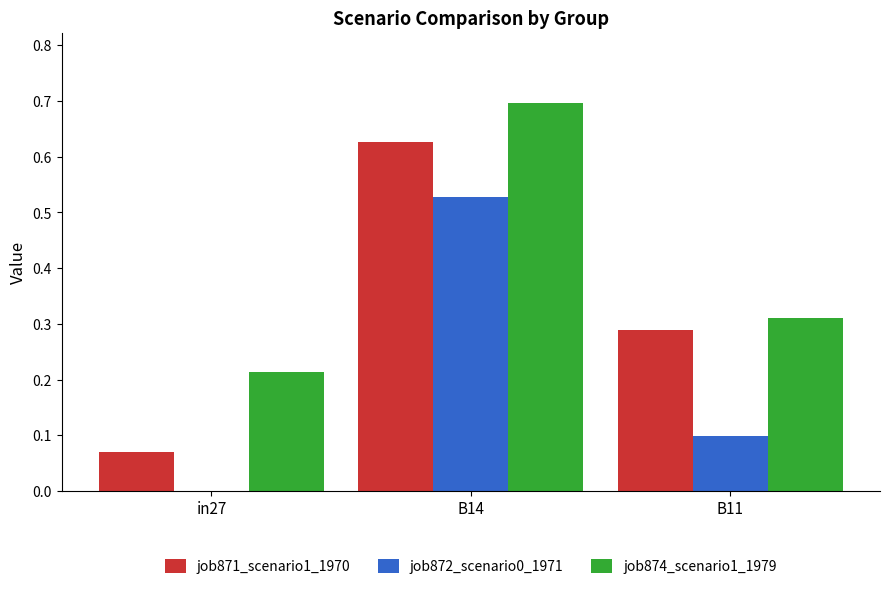

What is the sum of the job874_scenario1_1979 values at in27 and B14?

0.9